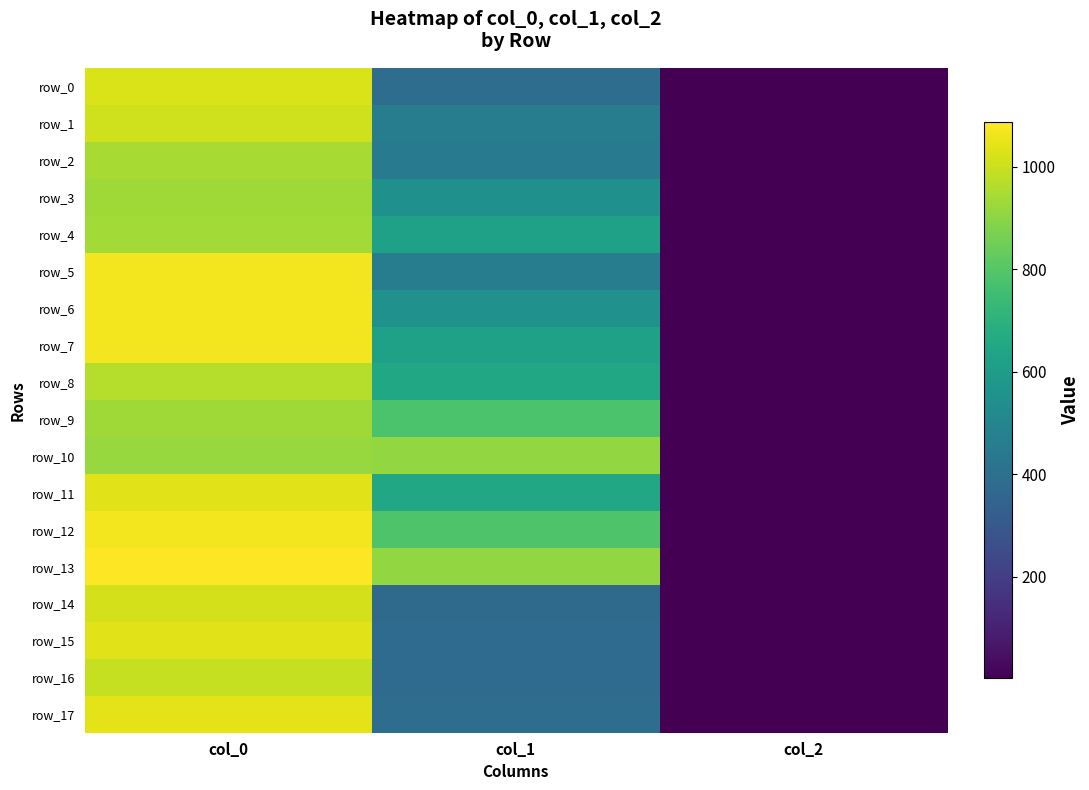

At which label does row_13 reach its minimum?

col_2